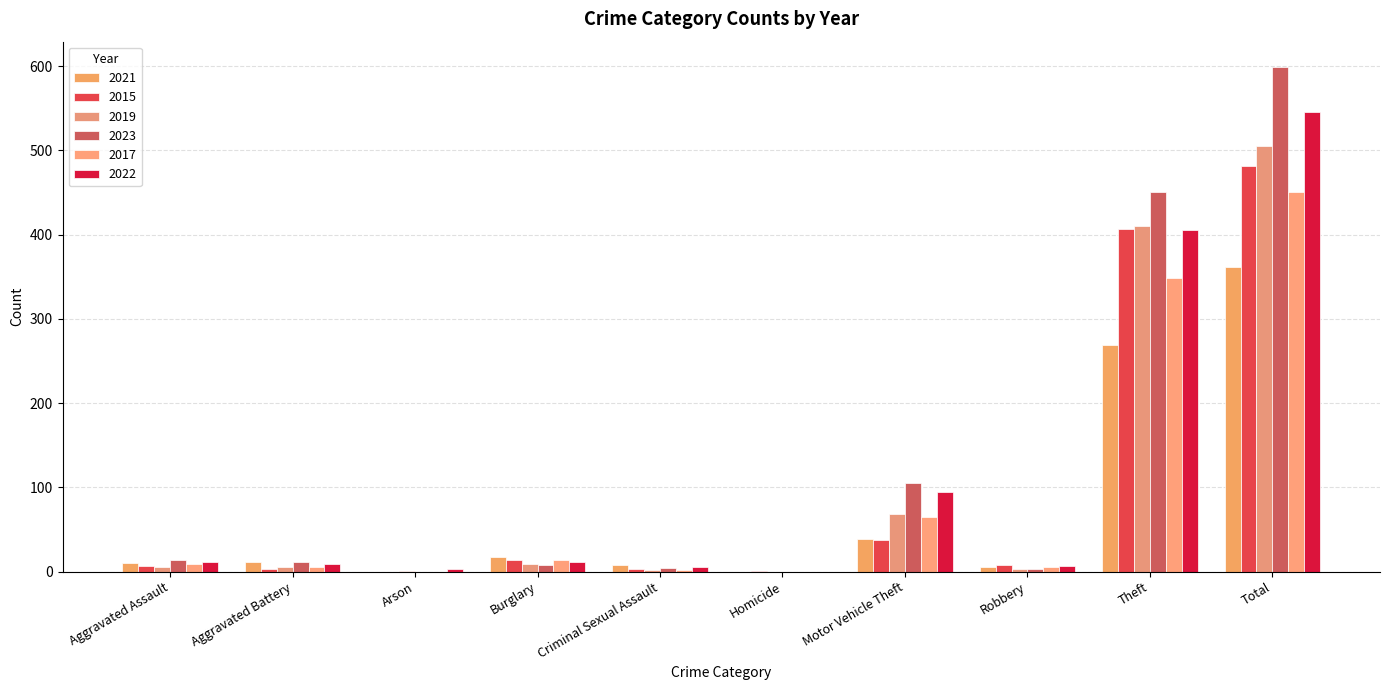

What is the difference between the 2023 values at Arson and Aggravated Assault?

14